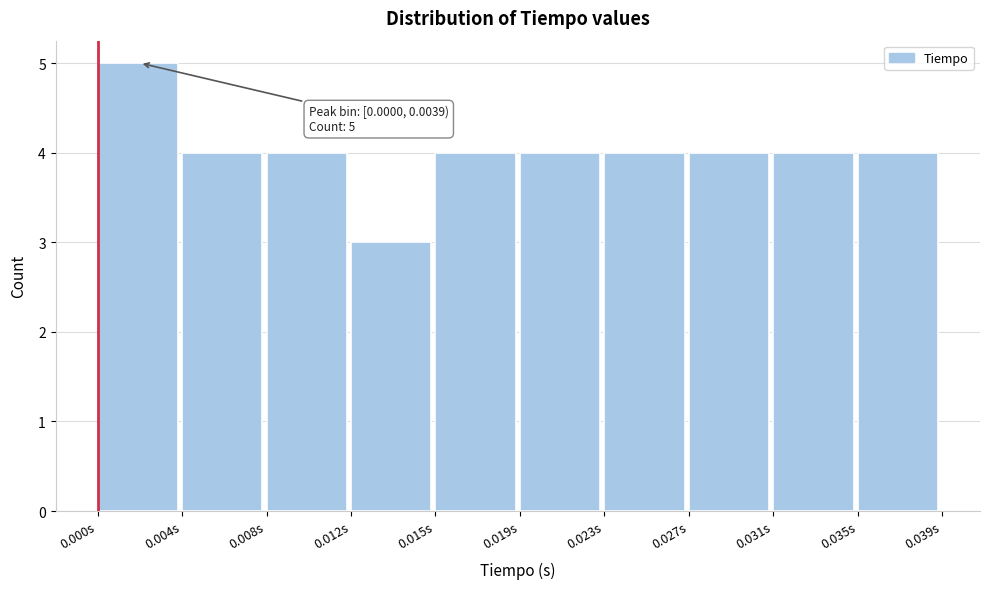

Reading right to left, list all the values displayed in this chart.

4	4	4	4	4	4	3	4	4	5